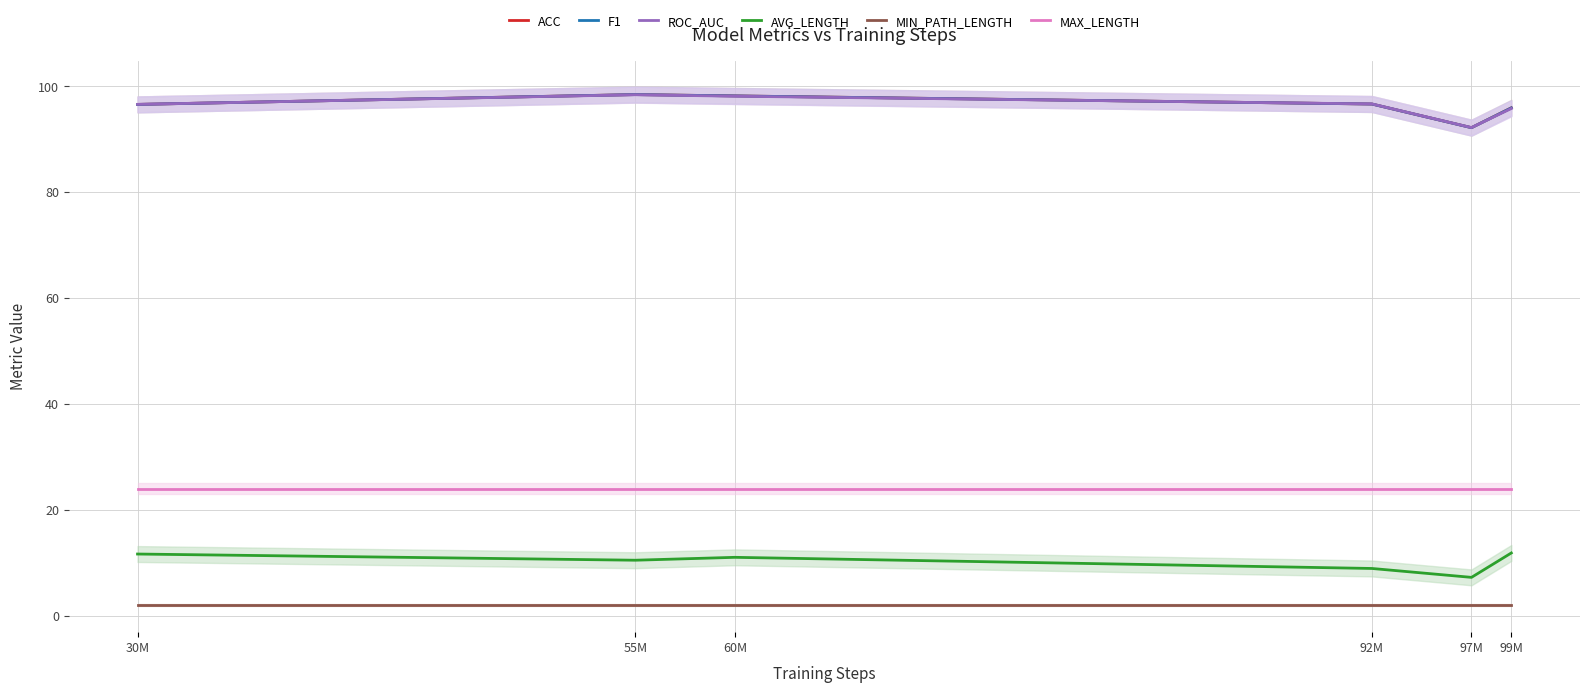

Which label corresponds to the largest value in the chart?

55M